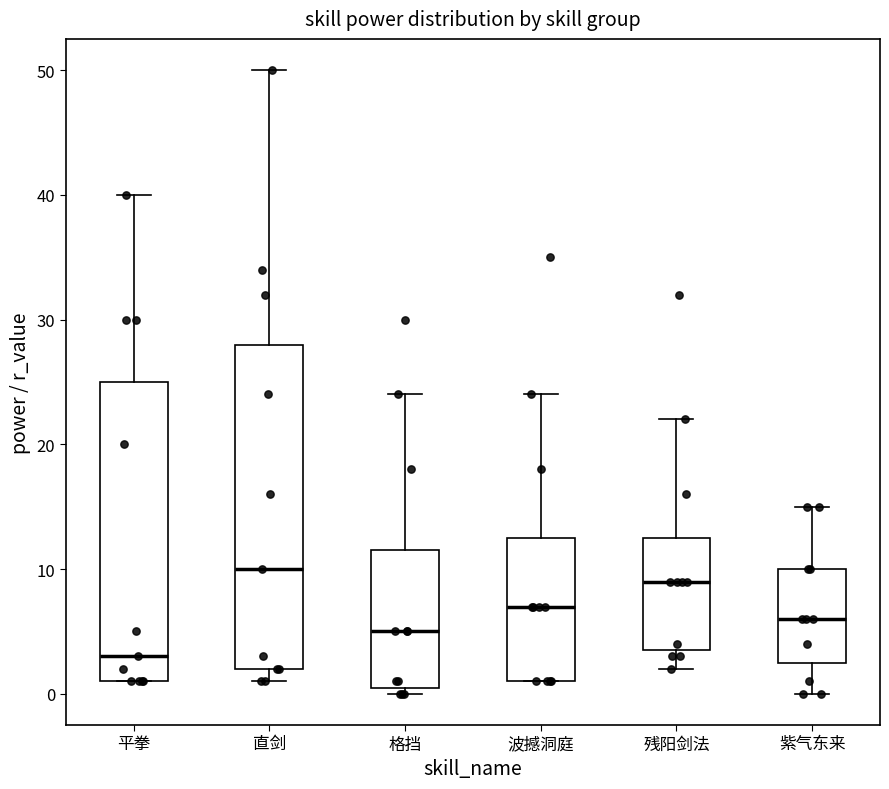

Reading left to right, read every box against the y-axis: the position of its median line, the range the box covers, and the ends of its whiskers. The values are not printed on the chart, so give them approximately, as read against the axis.

平拳: median 3, box 1 to 25, whiskers 1 to 40
直剑: median 10, box 2 to 28, whiskers 1 to 50
格挡: median 5, box 1 to 12, whiskers 0 to 24
波撼洞庭: median 7, box 1 to 13, whiskers 1 to 24
残阳剑法: median 9, box 4 to 13, whiskers 2 to 22
紫气东来: median 6, box 3 to 10, whiskers 0 to 15